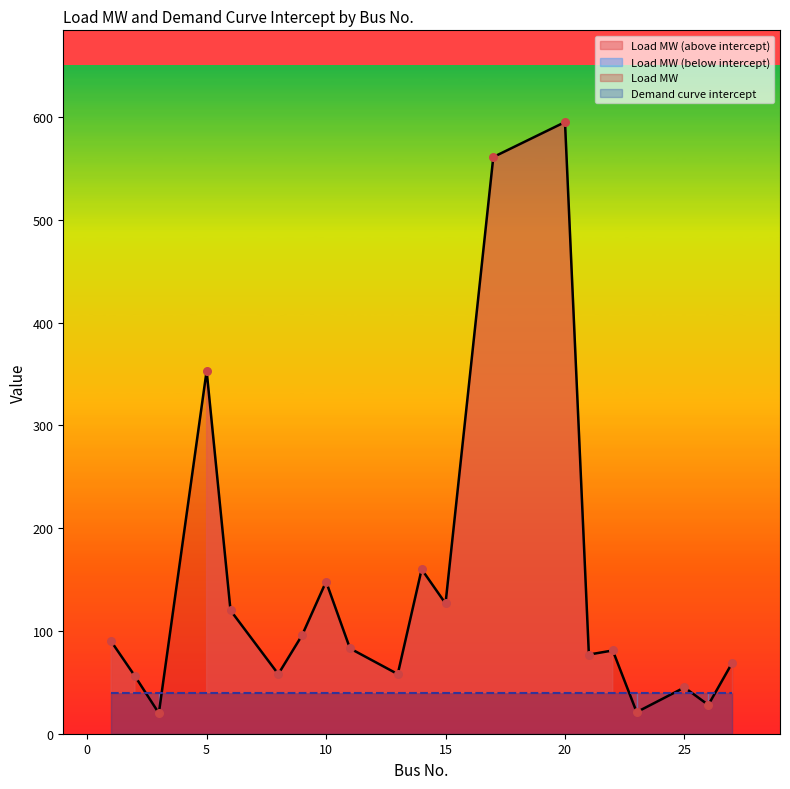

Which has a higher value, 6 or 27?

6